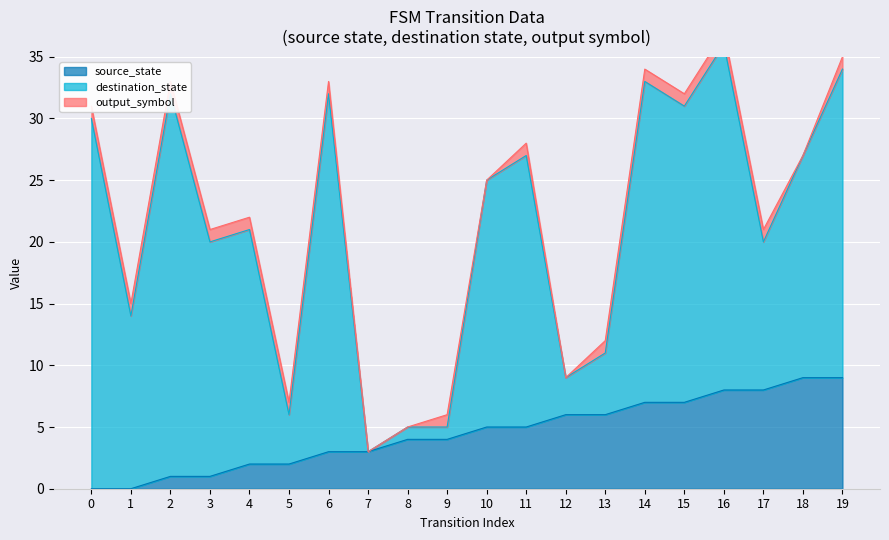

What is the difference between the highest and lowest values at 0?

30